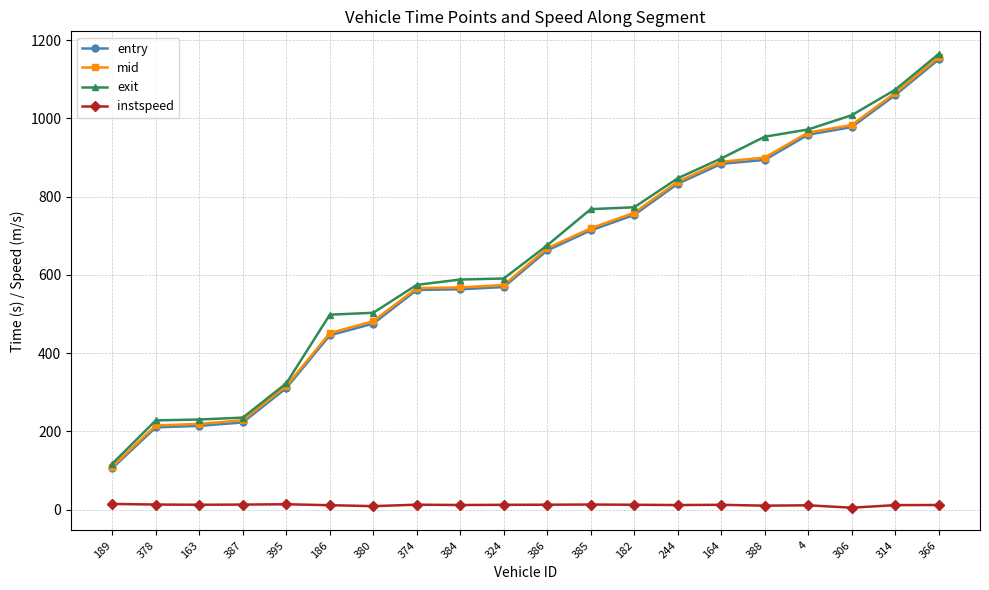

At which category is the sum across all series the highest?

366